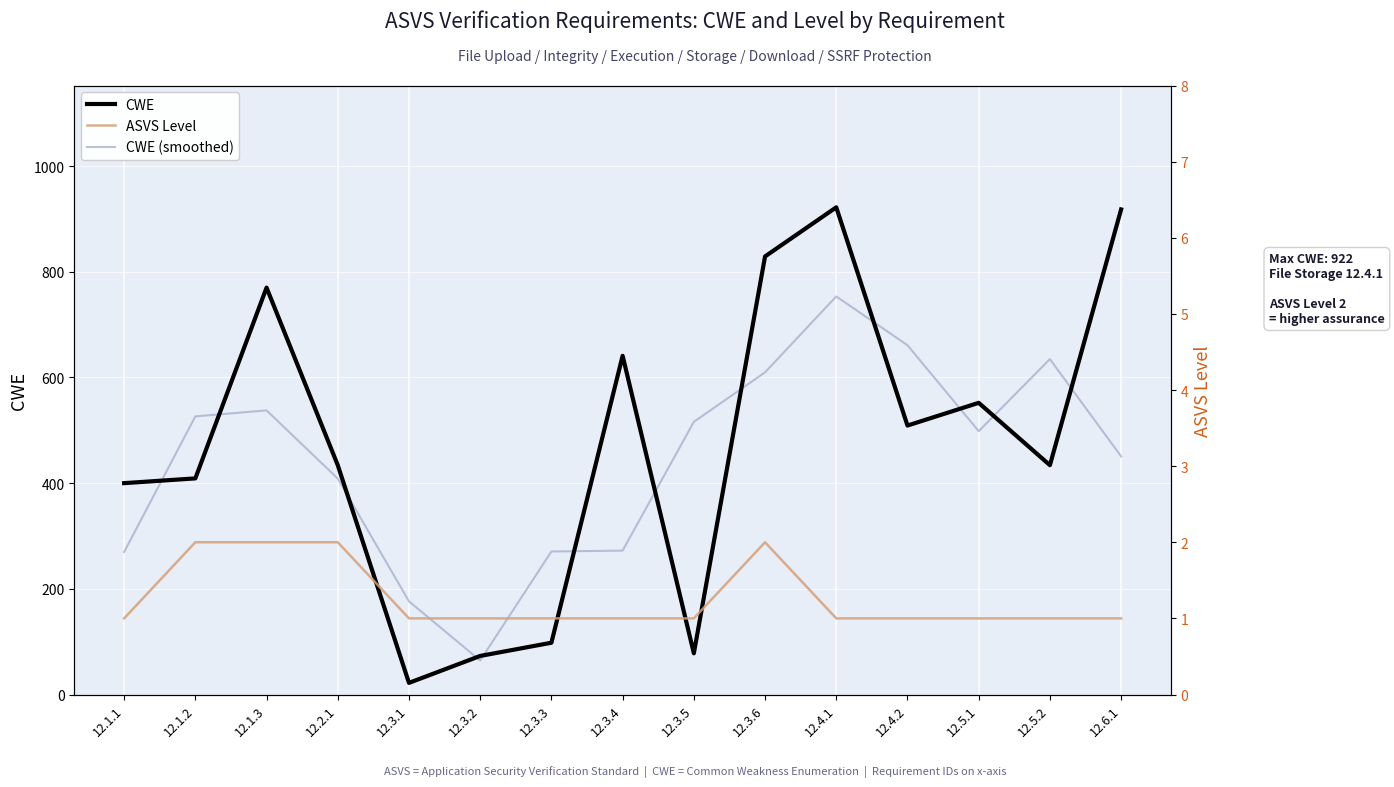

The value of ASVS Level at 12.6.1 is 1.5. True or false?

False